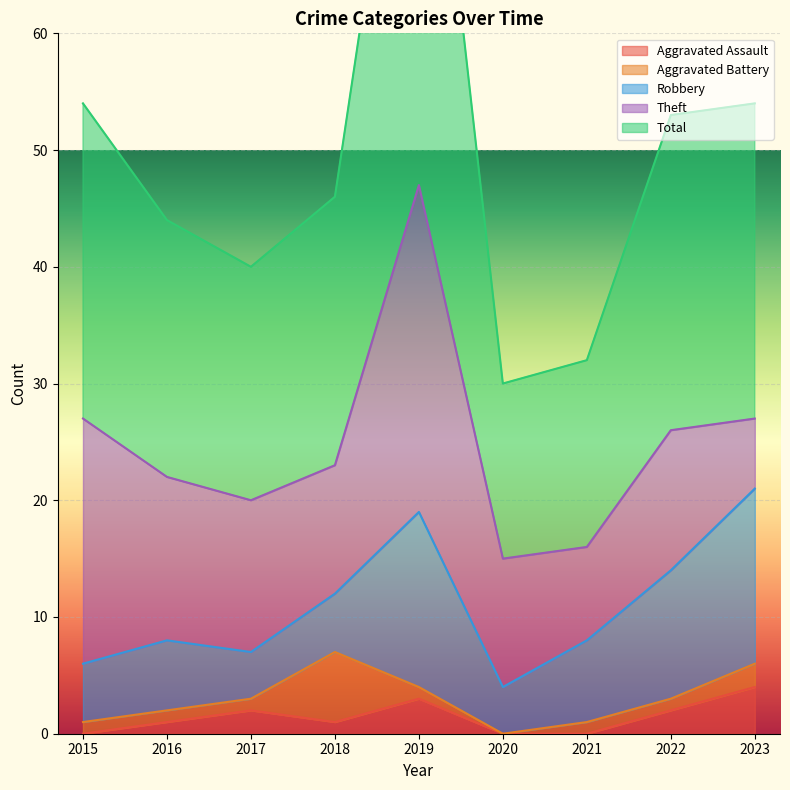

How many values in Aggravated Battery are above zero?

8